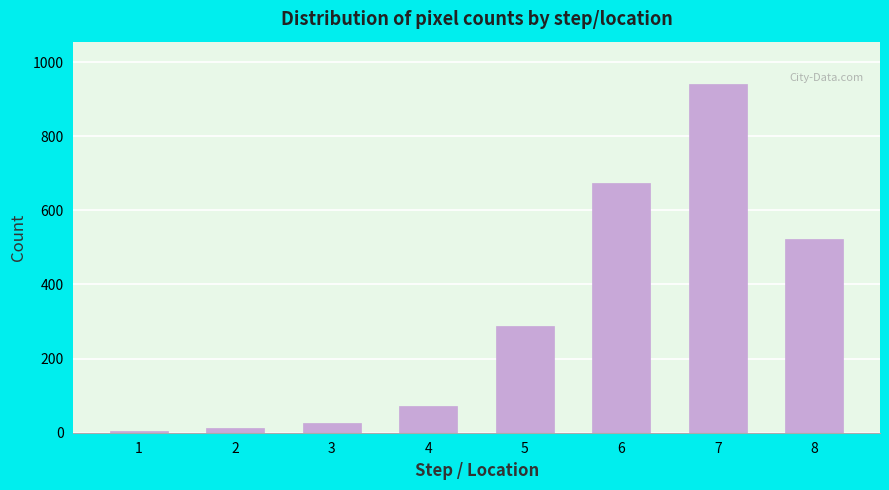

Reading left to right, transcribe all the data shown in this chart.

4	12	27	71	289	674	942	523